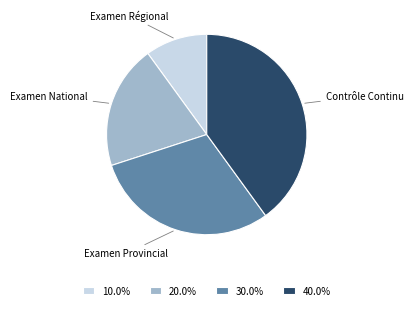

Does any single category account for the majority?

No